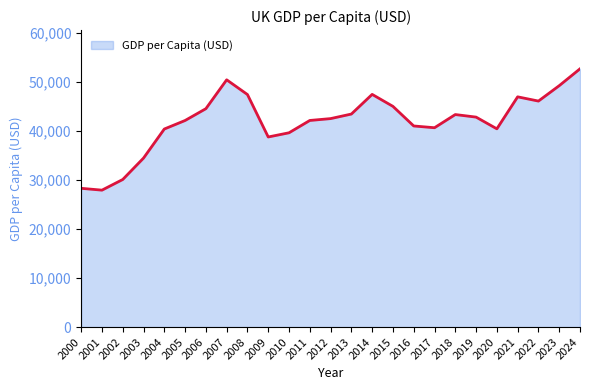

What is the minimum value shown in the chart?

27906.6